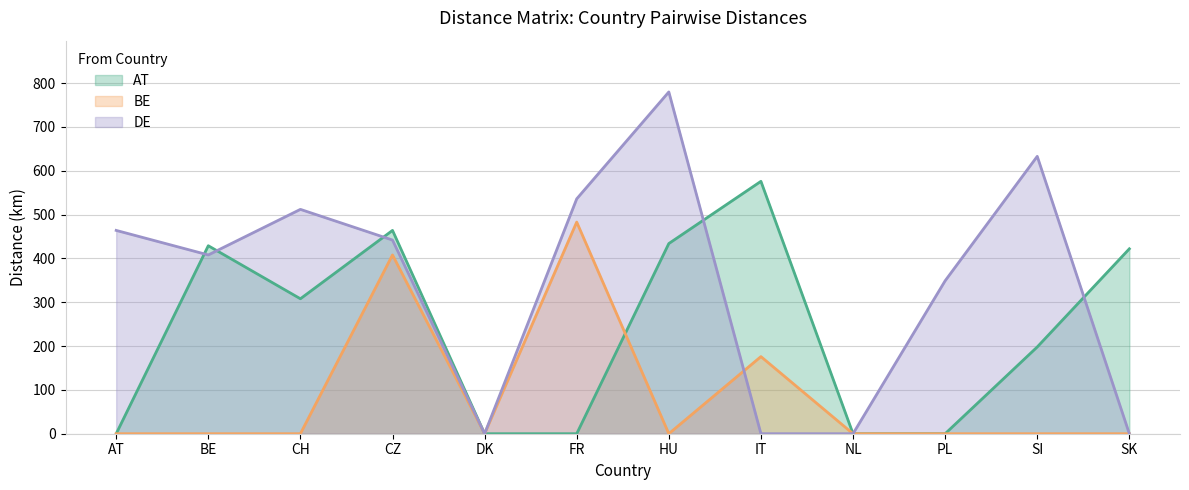

What are all the series names shown in the legend?

AT, BE, DE